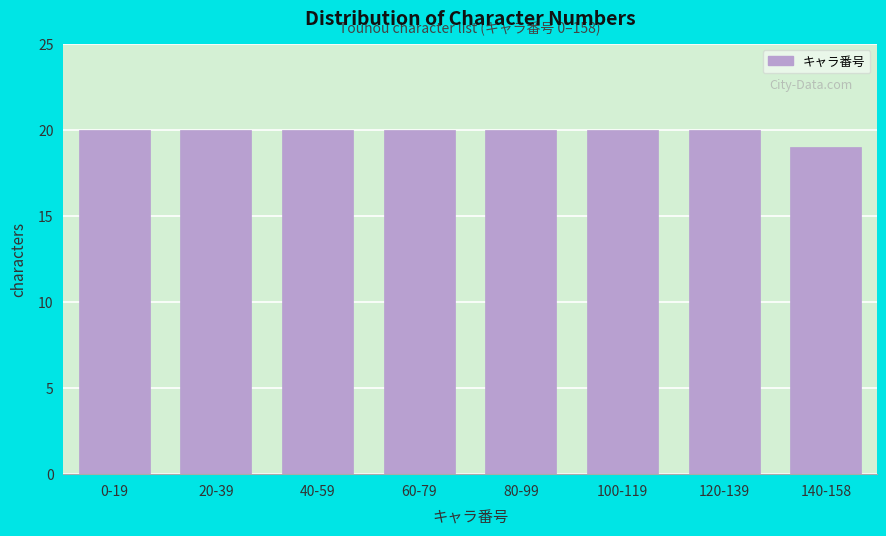

Reading left to right, list all the values displayed in this chart.

0-19=20	20-39=20	40-59=20	60-79=20	80-99=20	100-119=20	120-139=20	140-158=19